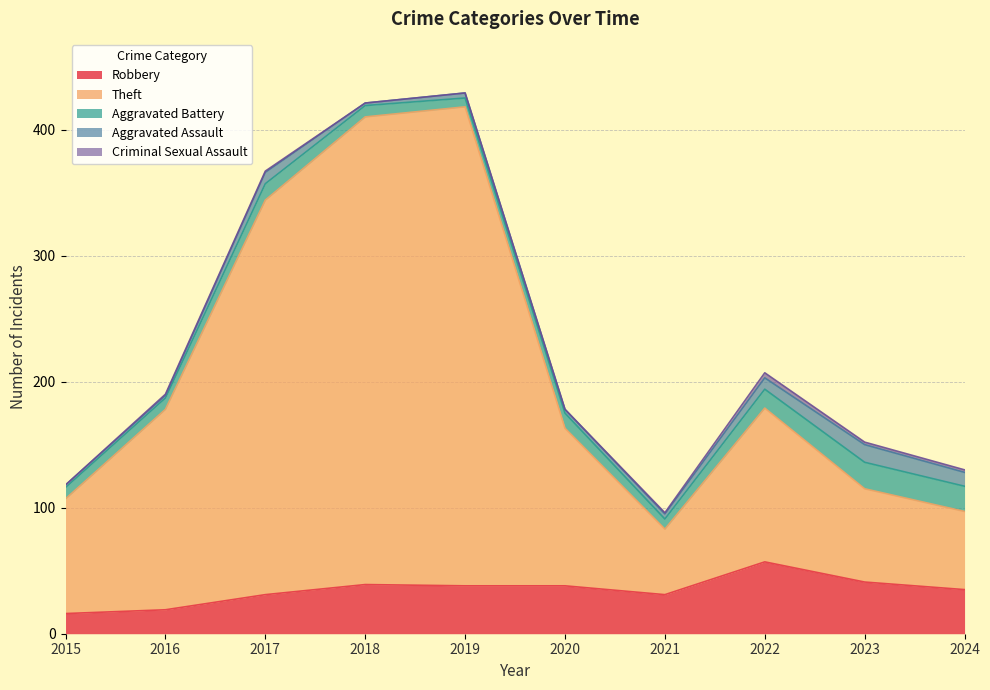

Where is Robbery nearest to the value 36?

2024